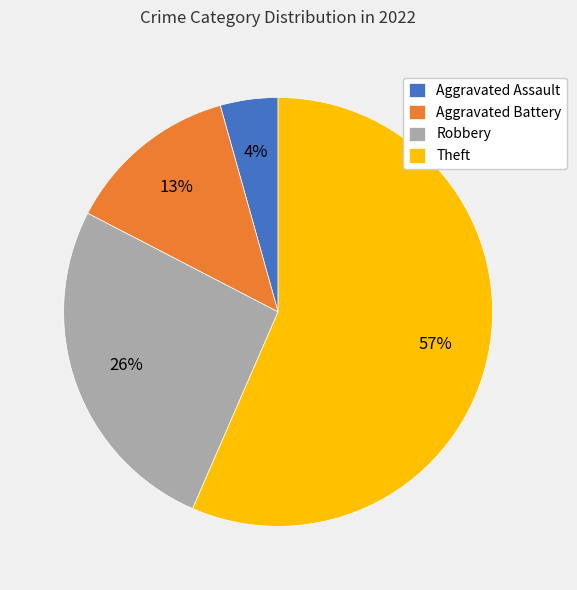

True or false: Aggravated Battery accounts for 13% of the total.

True